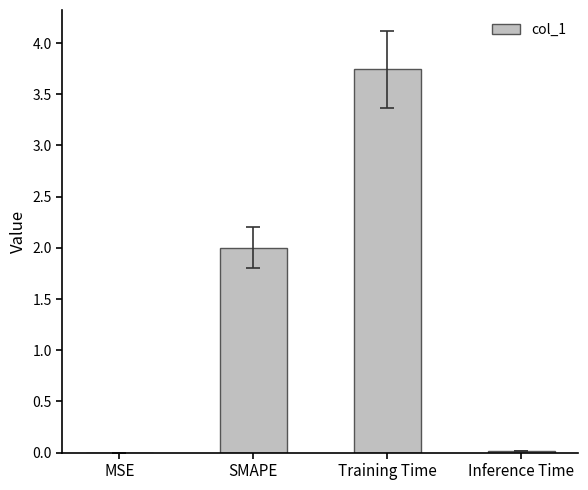

What is the sum of all values?

5.8